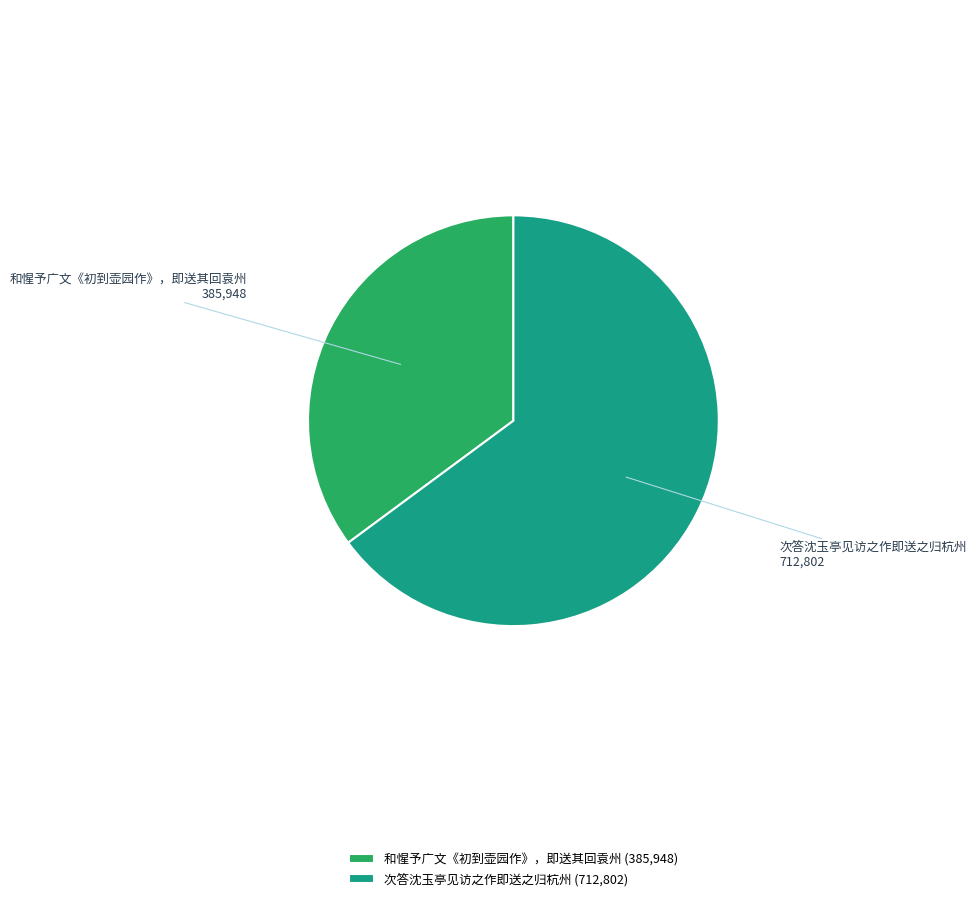

The 次答沈玉亭见访之作即送之归杭州 slice represents 65% of the pie. True or false?

True